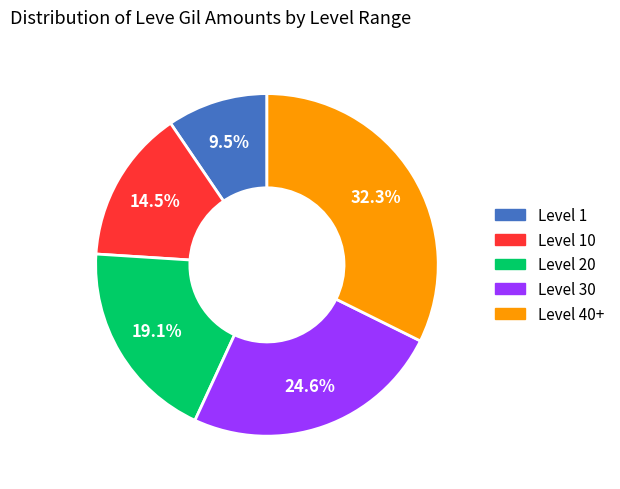

How many slices are in this pie chart?

5